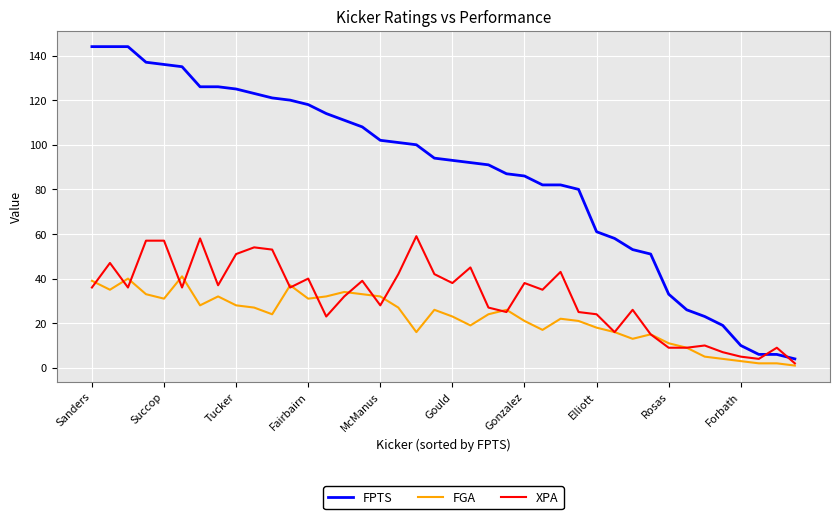

True or false: FGA and FPTS intersect in this chart.

False